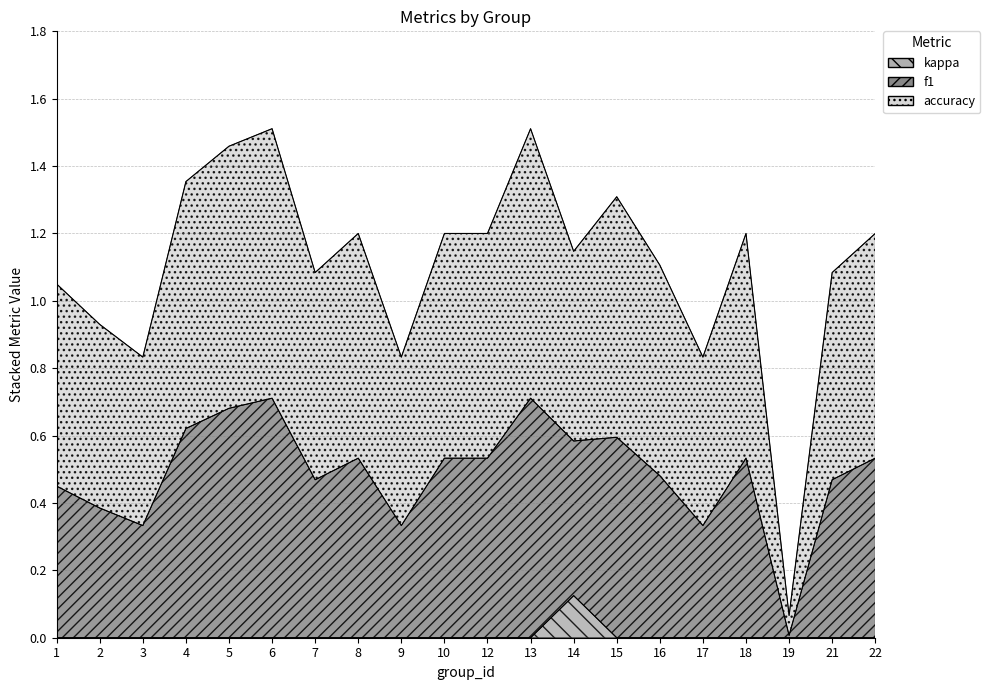

The kappa series shows 0.0 at 17. True or false?

True